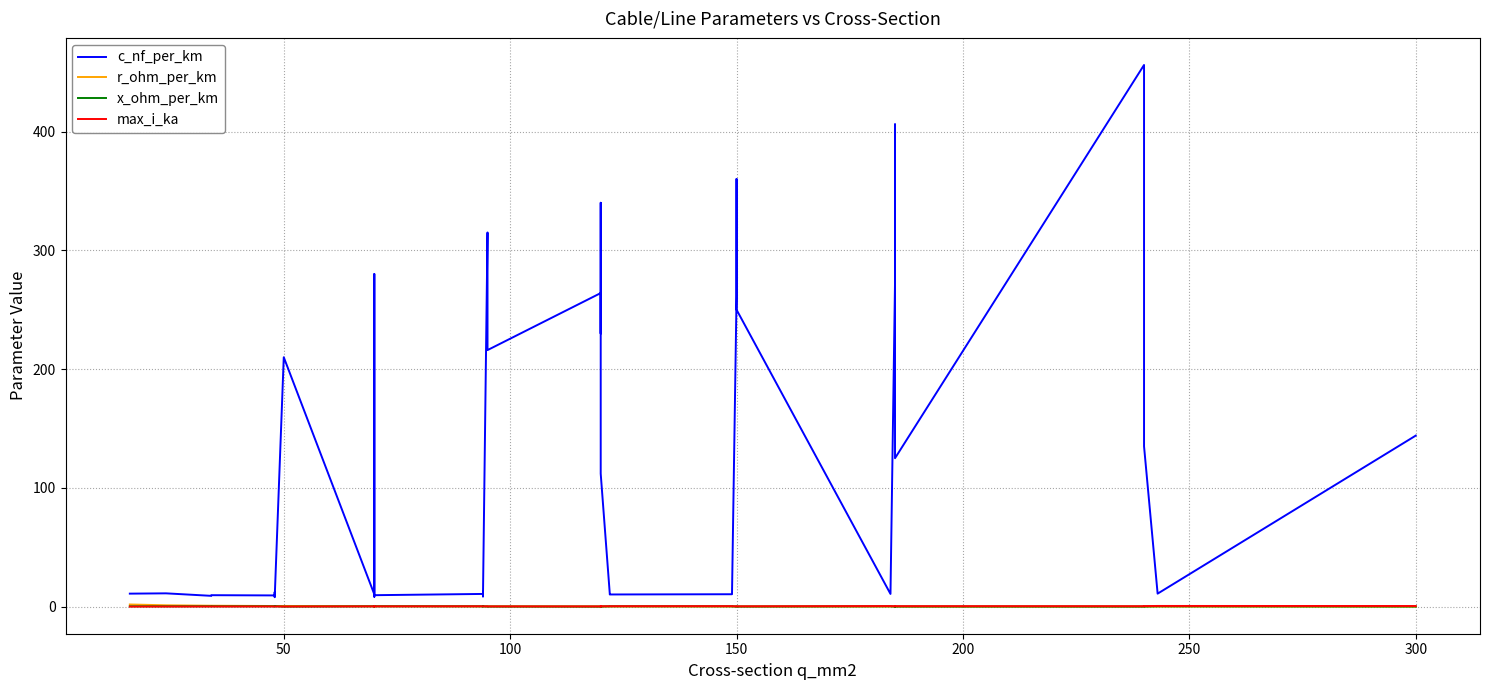

What is the greatest value displayed?

456.0